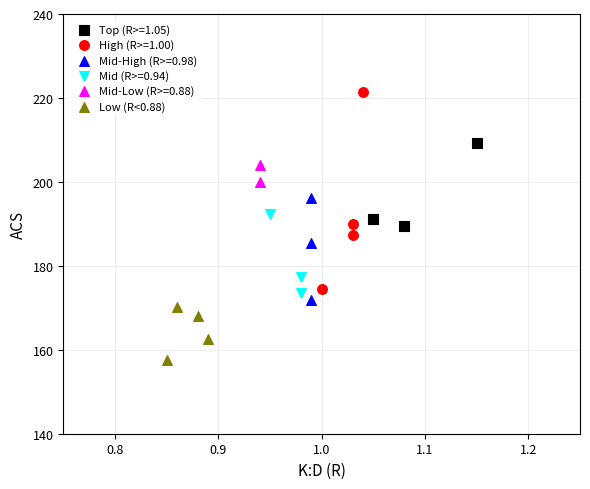

What are all the series names shown in the legend?

Top (R>=1.05), High (R>=1.00), Mid-High (R>=0.98), Mid (R>=0.94), Mid-Low (R>=0.88), Low (R<0.88)